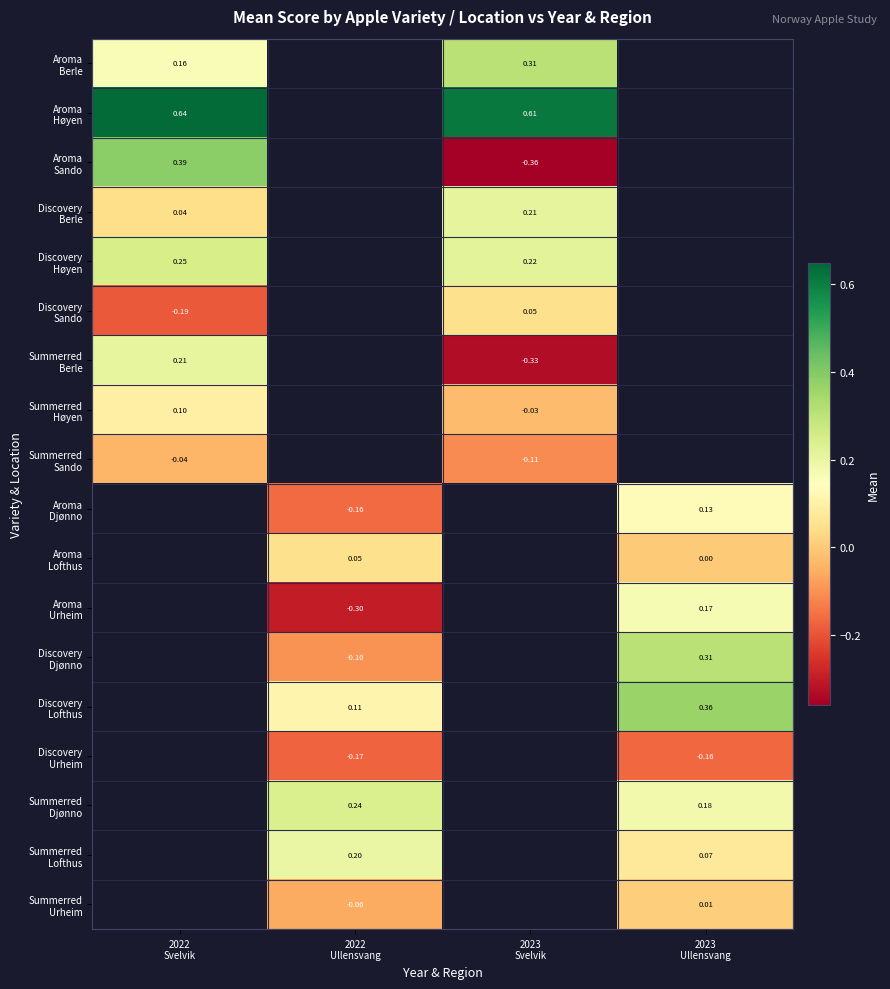

Which has a higher value, 2022
Svelvik or 2023
Svelvik?

2023
Svelvik